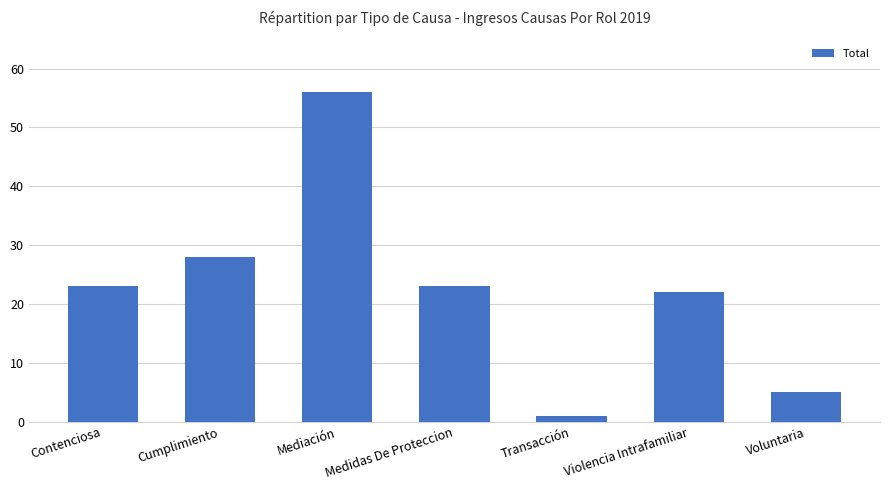

What is the label of the 4th bar from the right?

Medidas De Proteccion